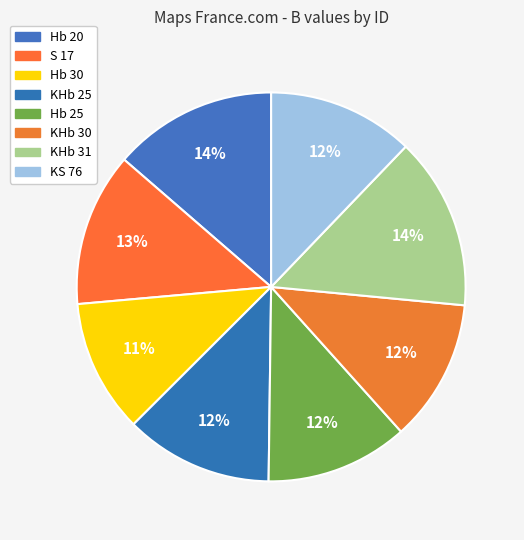

To the nearest percent, what percentage of the pie is Hb 30?

11%